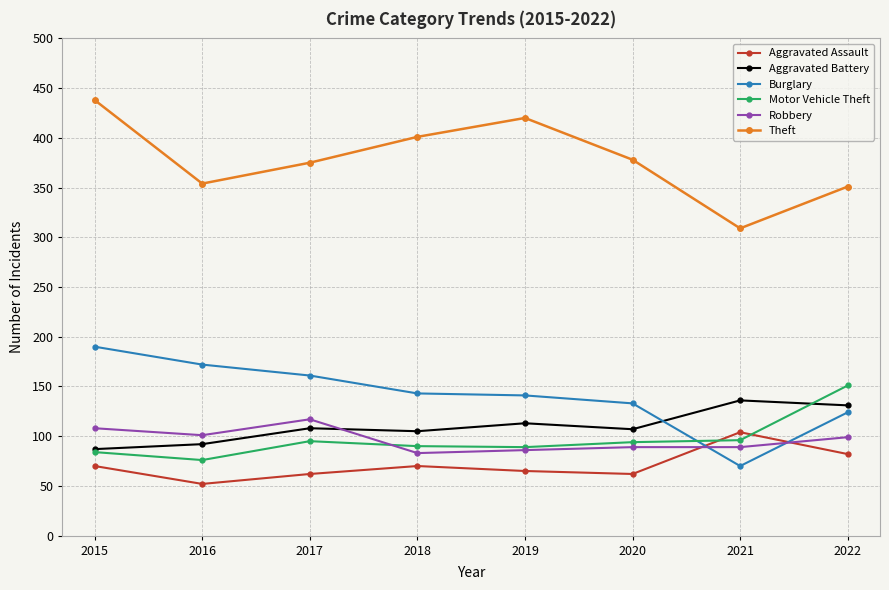

At which label does Theft first exceed 378?

2015